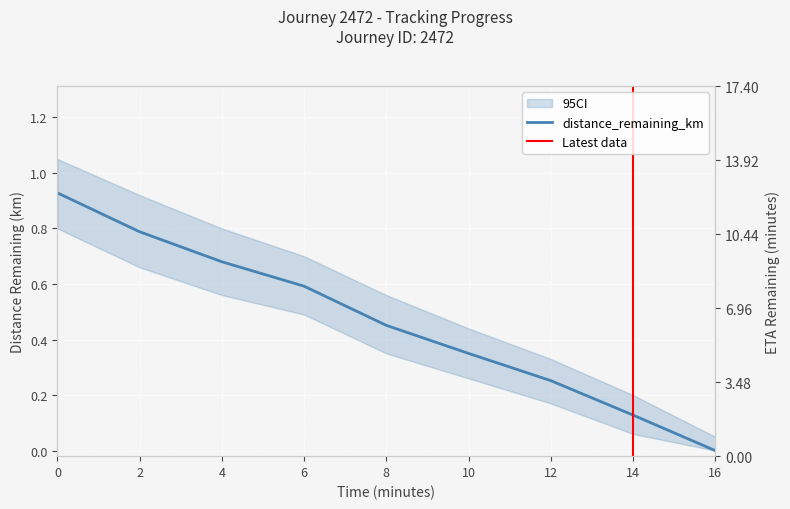

How many lines are shown in the chart?

2